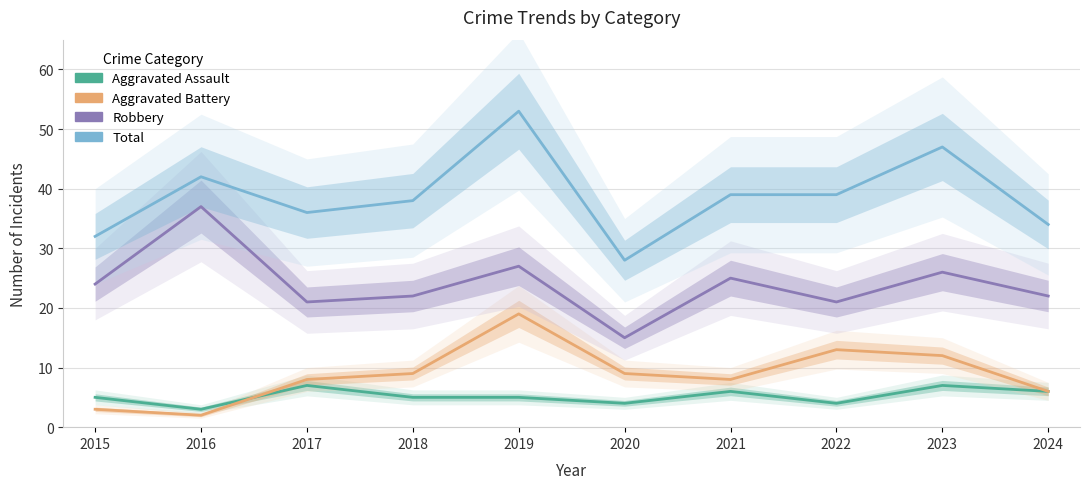

Is the value of Robbery at 2022 greater than the value of Total at 2016?

No